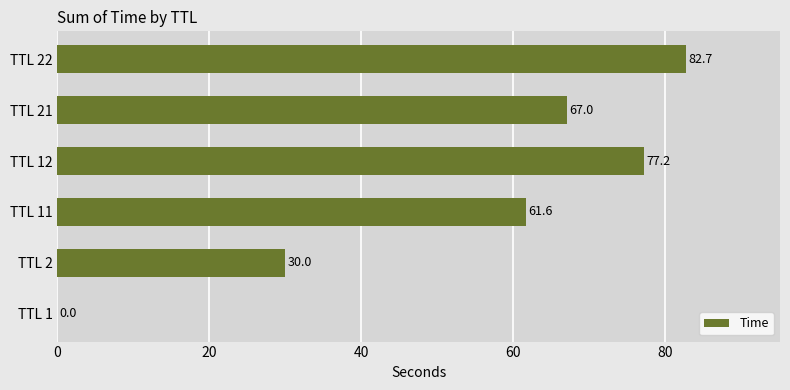

What is the maximum value shown in the chart?

82.7